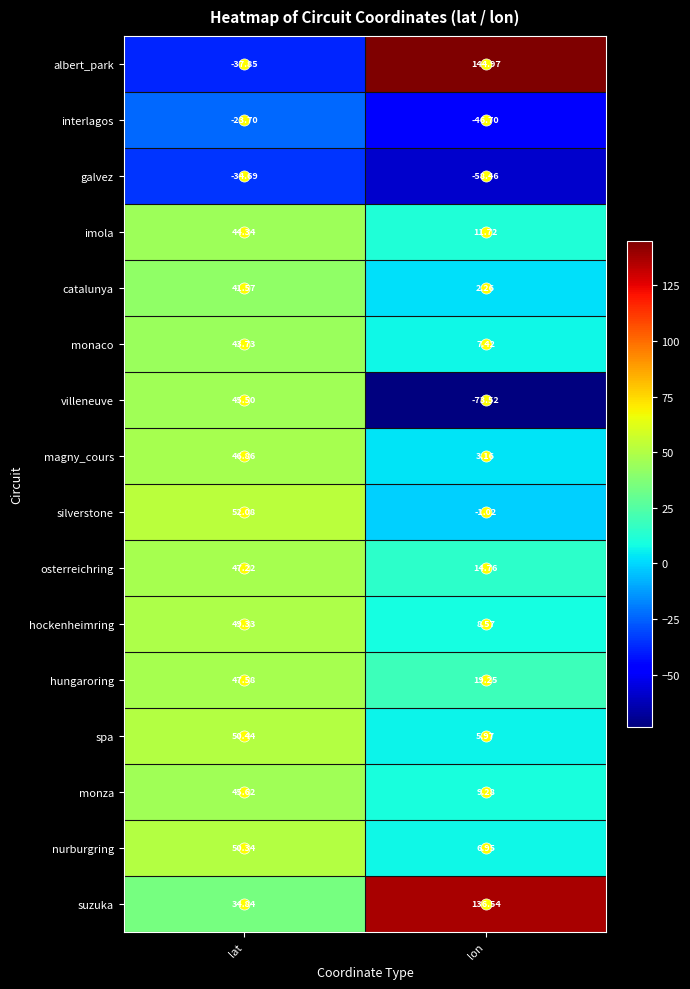

At which category does the chart reach its minimum across all series?

lon